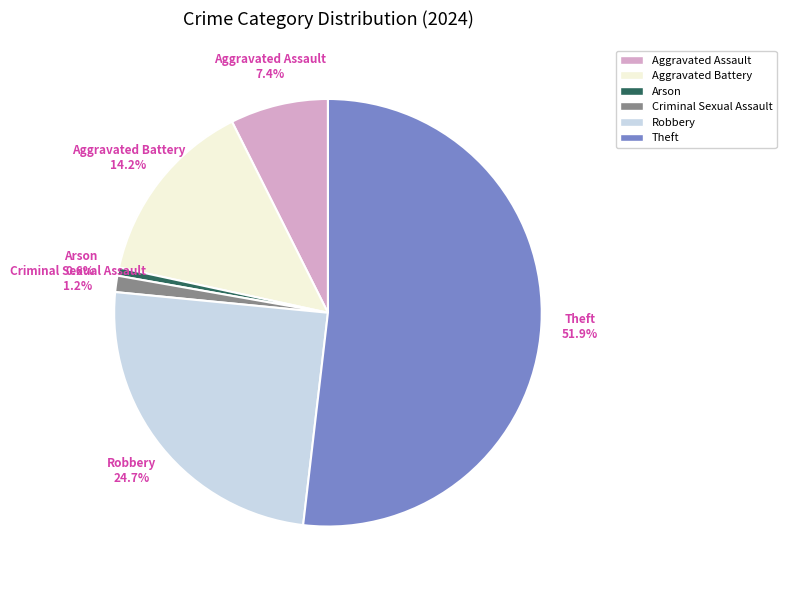

Is Theft the majority of the pie?

Yes